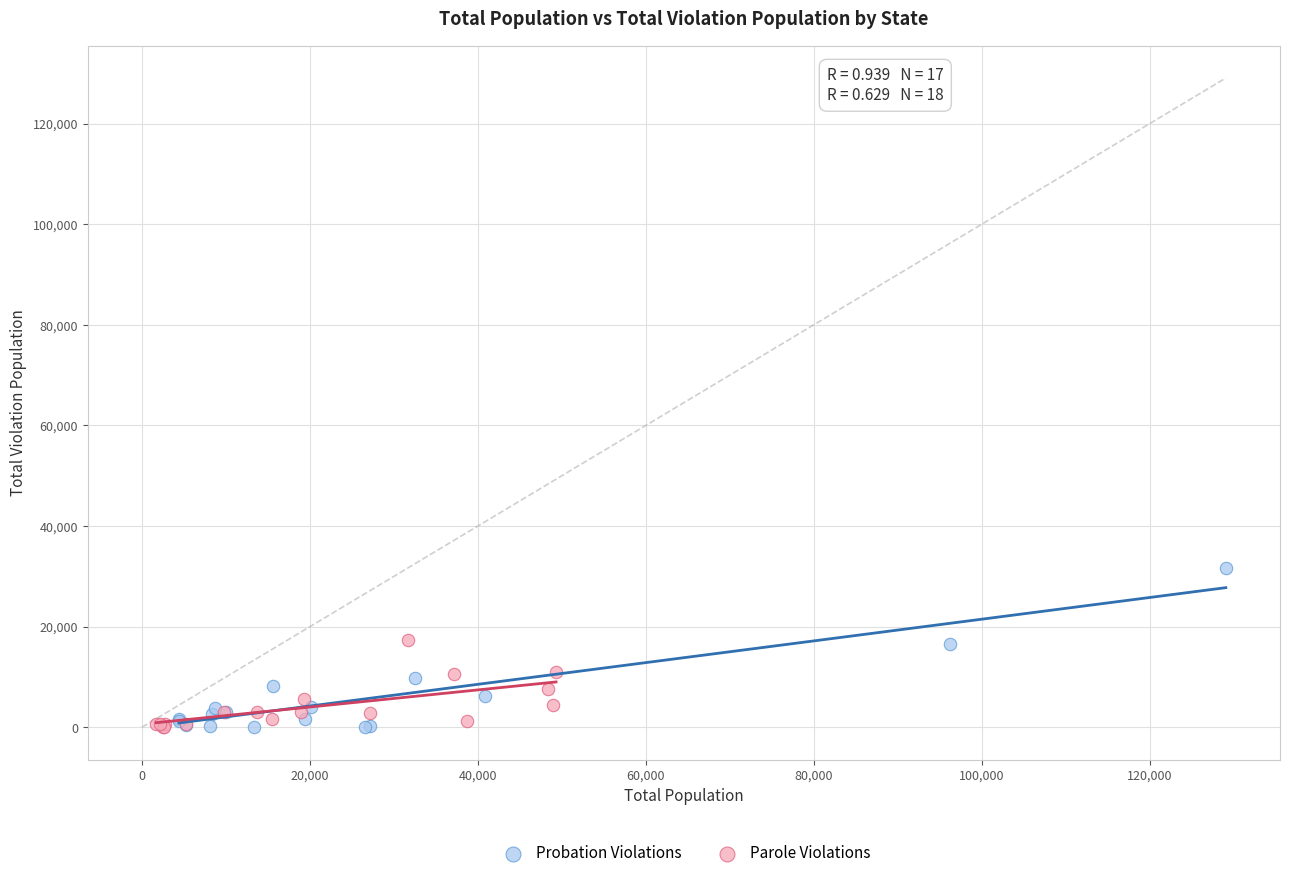

Which series has the largest Y range (max minus min)?

Probation Violations